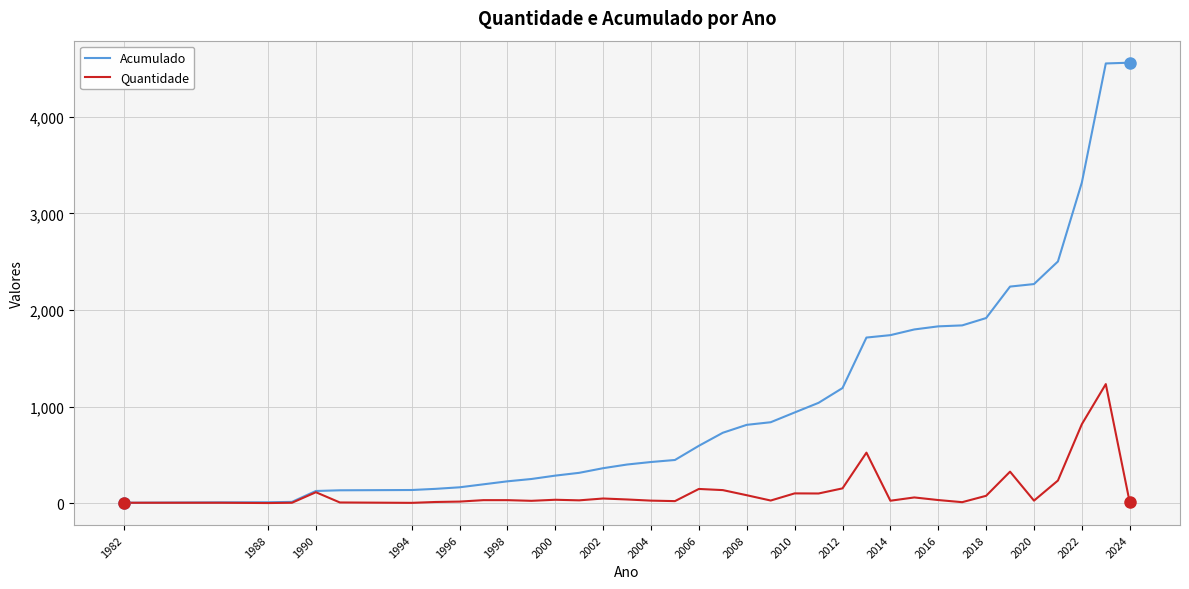

Which series has the largest range (max minus min)?

Acumulado